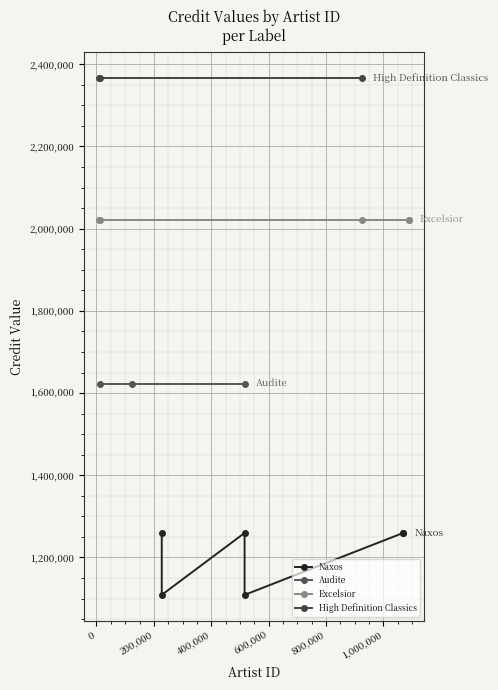

What is the value of the Audite (credit) point at the 3rd from the left?

1622746